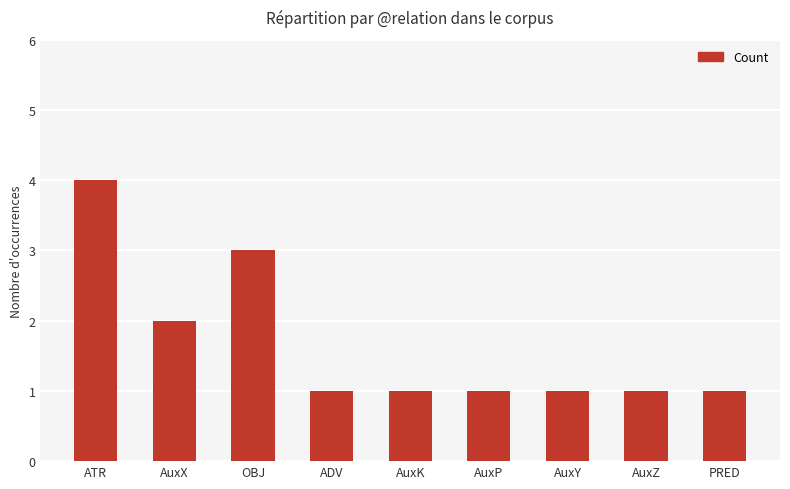

Where is the data nearest to the value 2?

AuxX